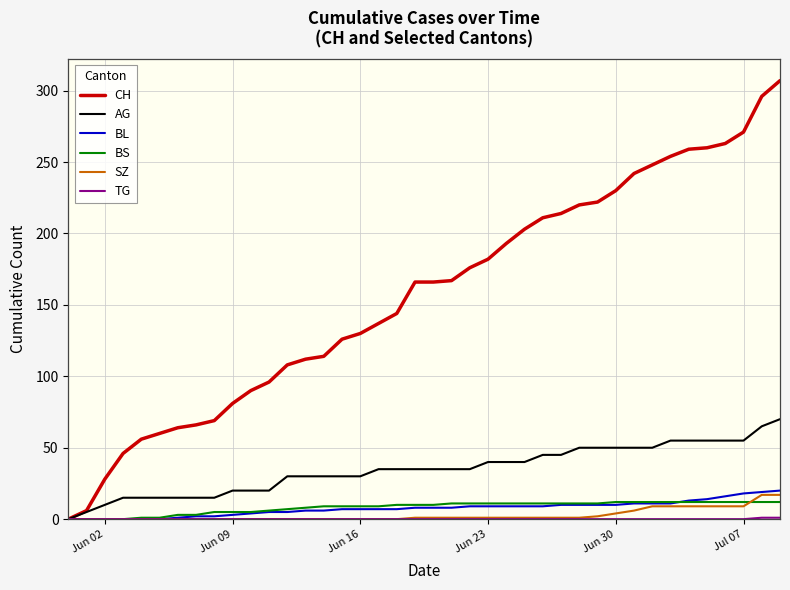

What is the highest value of the BL series?

20